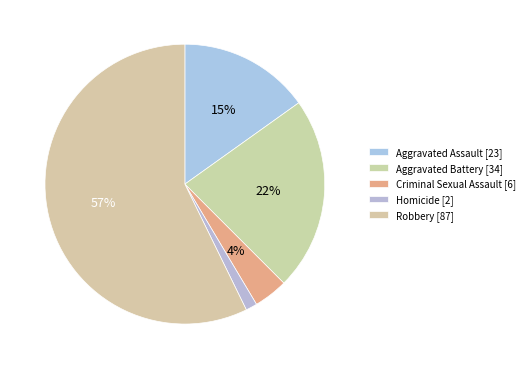

To the nearest percent, what is the difference between the Criminal Sexual Assault and Homicide slice percentages?

3%